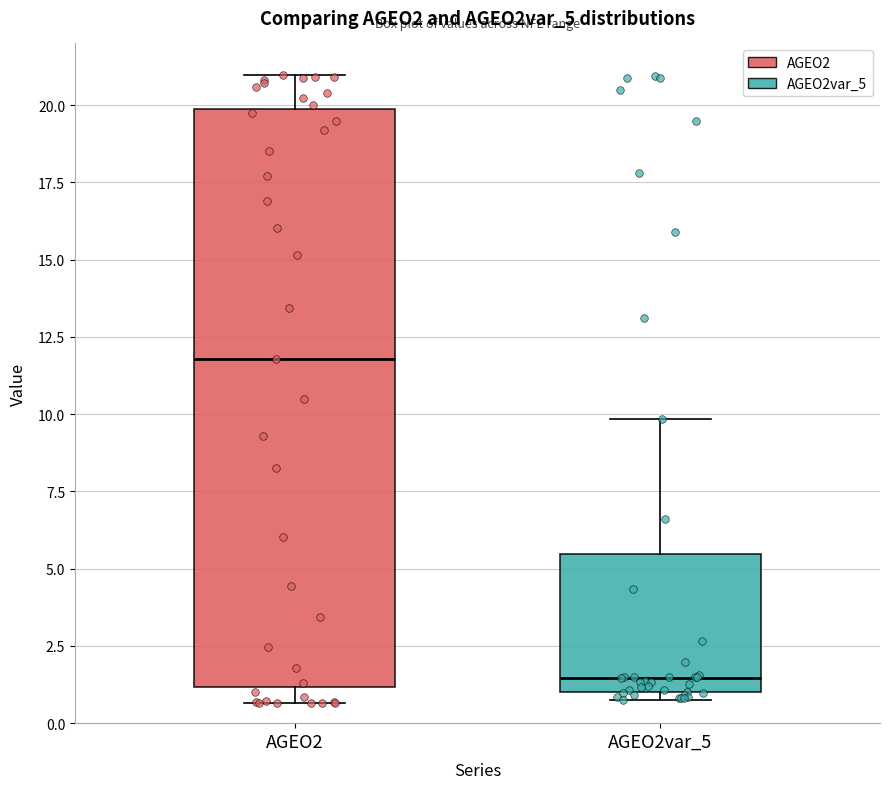

Reading left to right, read every box against the y-axis: the position of its median line, the range the box covers, and the ends of its whiskers. The values are not printed on the chart, so give them approximately, as read against the axis.

AGEO2: median 12.0, box 1.0 to 20.0, whiskers 0.5 to 21.0
AGEO2var_5: median 1.5, box 1.0 to 5.5, whiskers 0.5 to 10.0